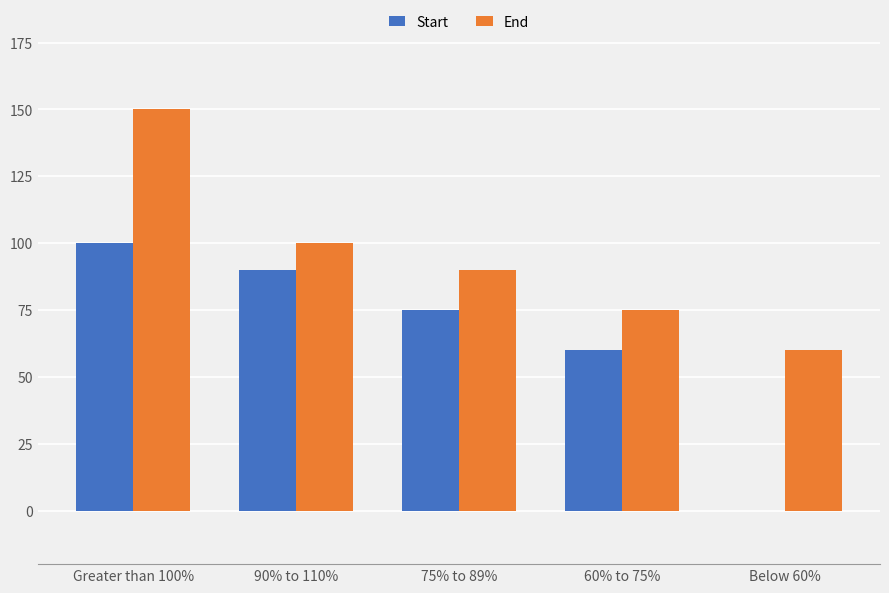

At which label does Start reach its peak?

Greater than 100%